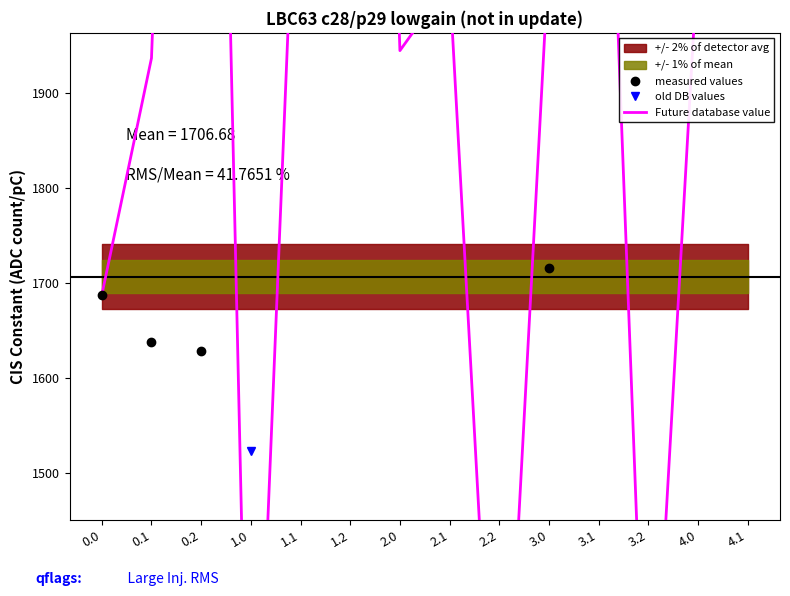

What value does the measured values series have at 3.0?

1715.4